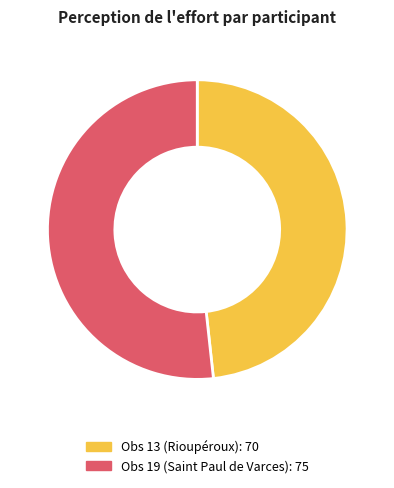

True or false: Obs 19 (Saint Paul de Varces) accounts for 52% of the total.

True